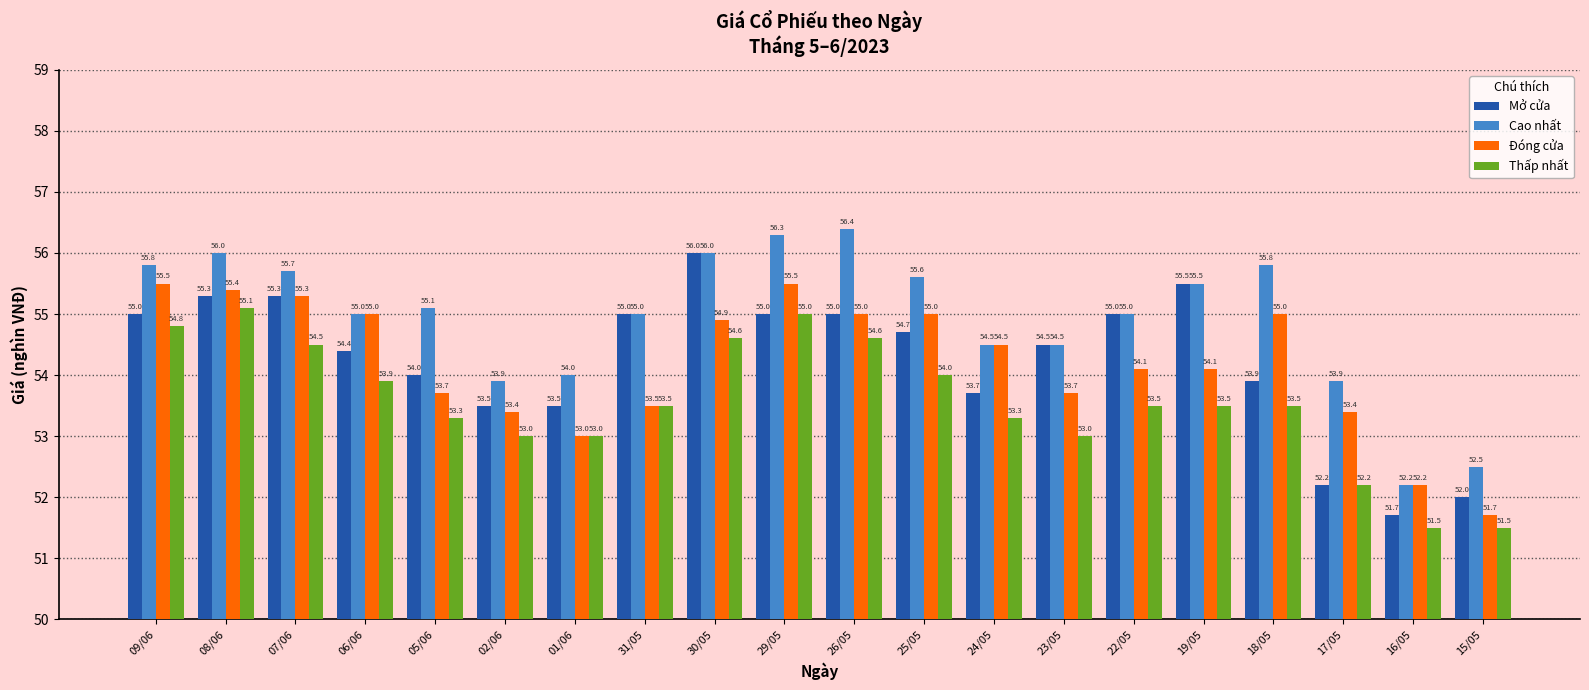

Where does the Mở cửa series first go above 54?

09/06